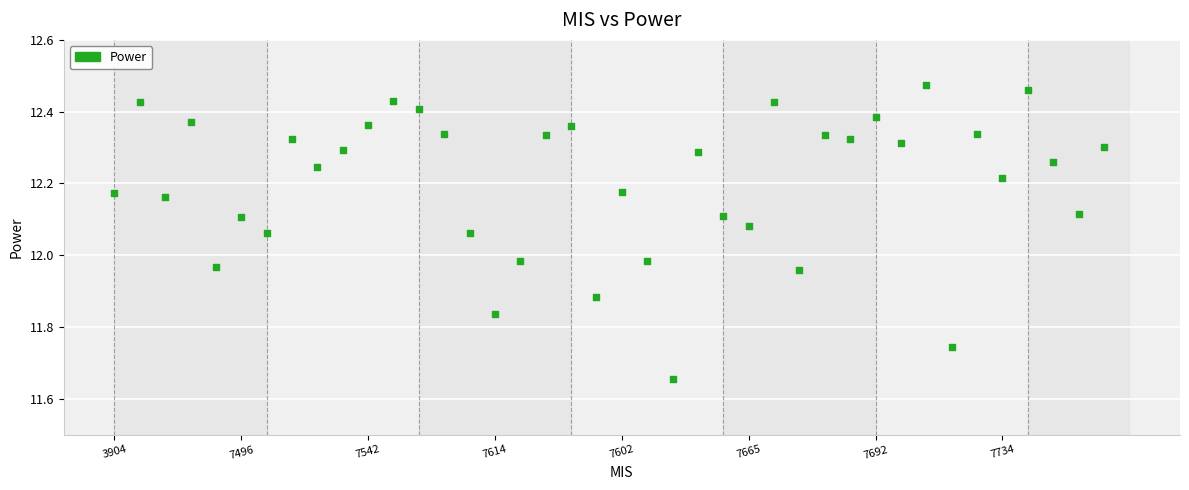

What is the range of Y values (max minus min)?

0.8